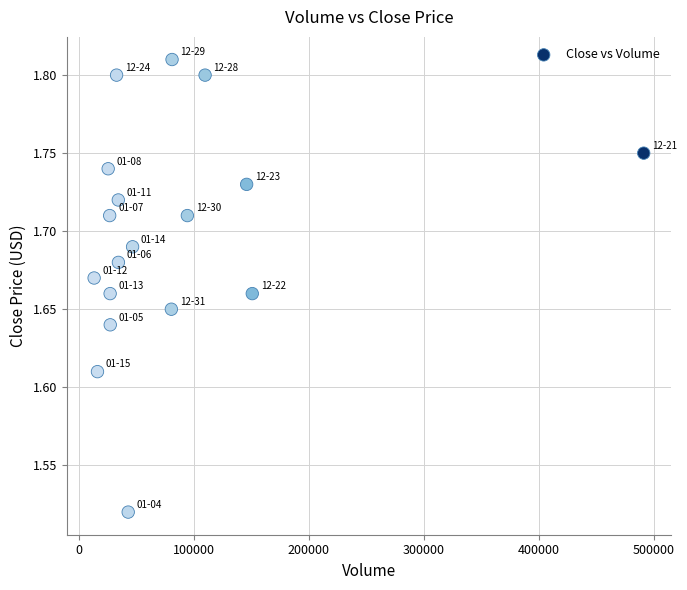

What is the range of Y values (max minus min)?

0.3